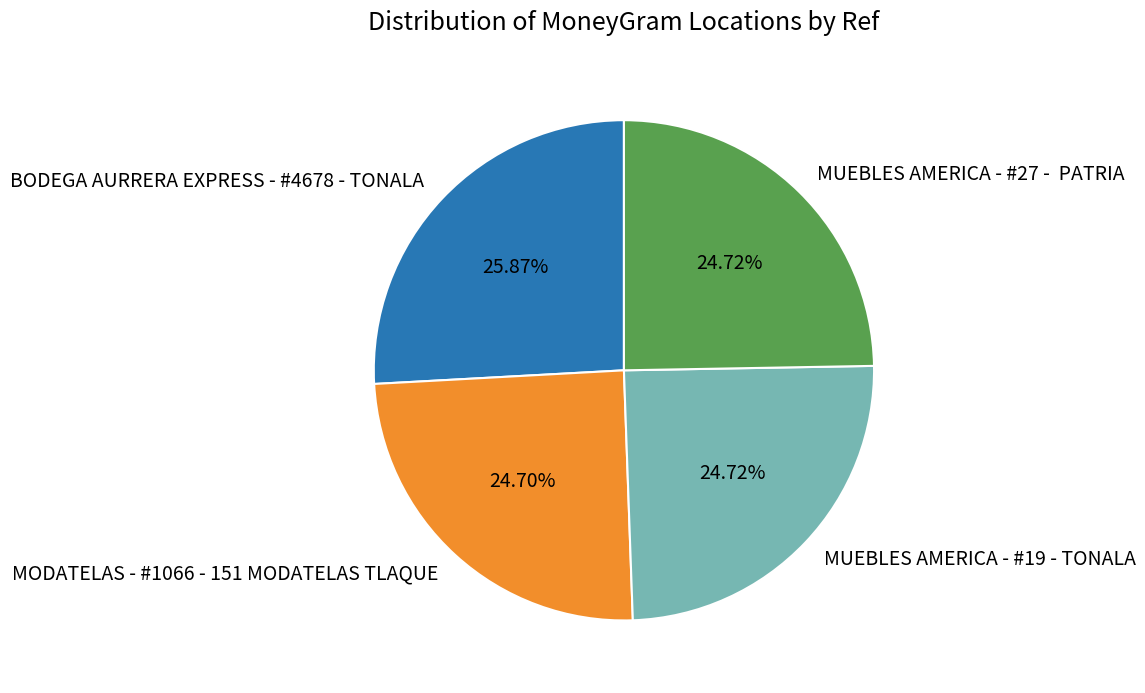

Approximately how many times larger is the value at BODEGA AURRERA EXPRESS - #4678 - TONALA compared to MODATELAS - #1066 - 151 MODATELAS TLAQUE?

1.0